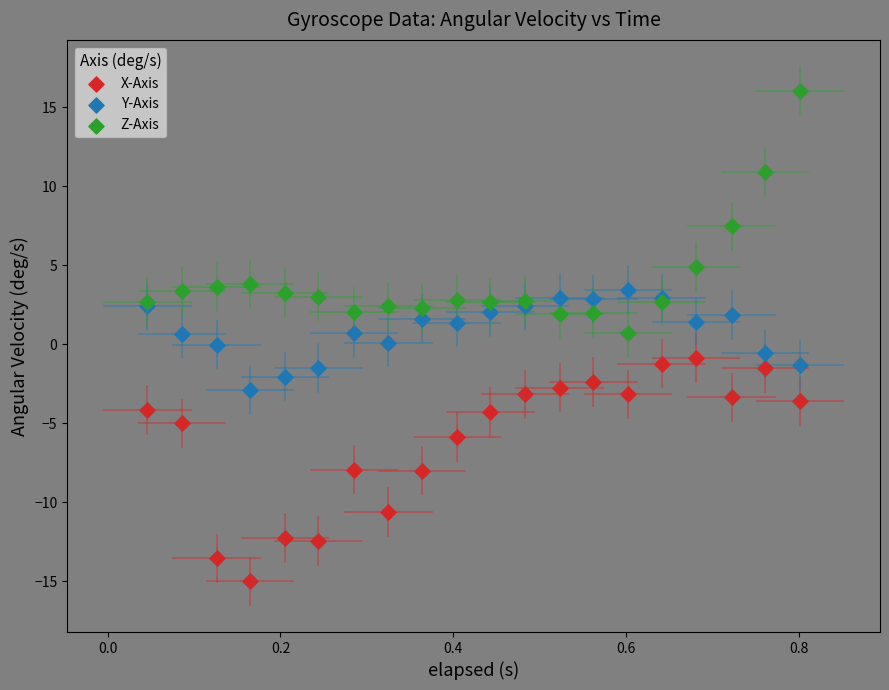

Which series has the largest Y range (max minus min)?

Z-Axis